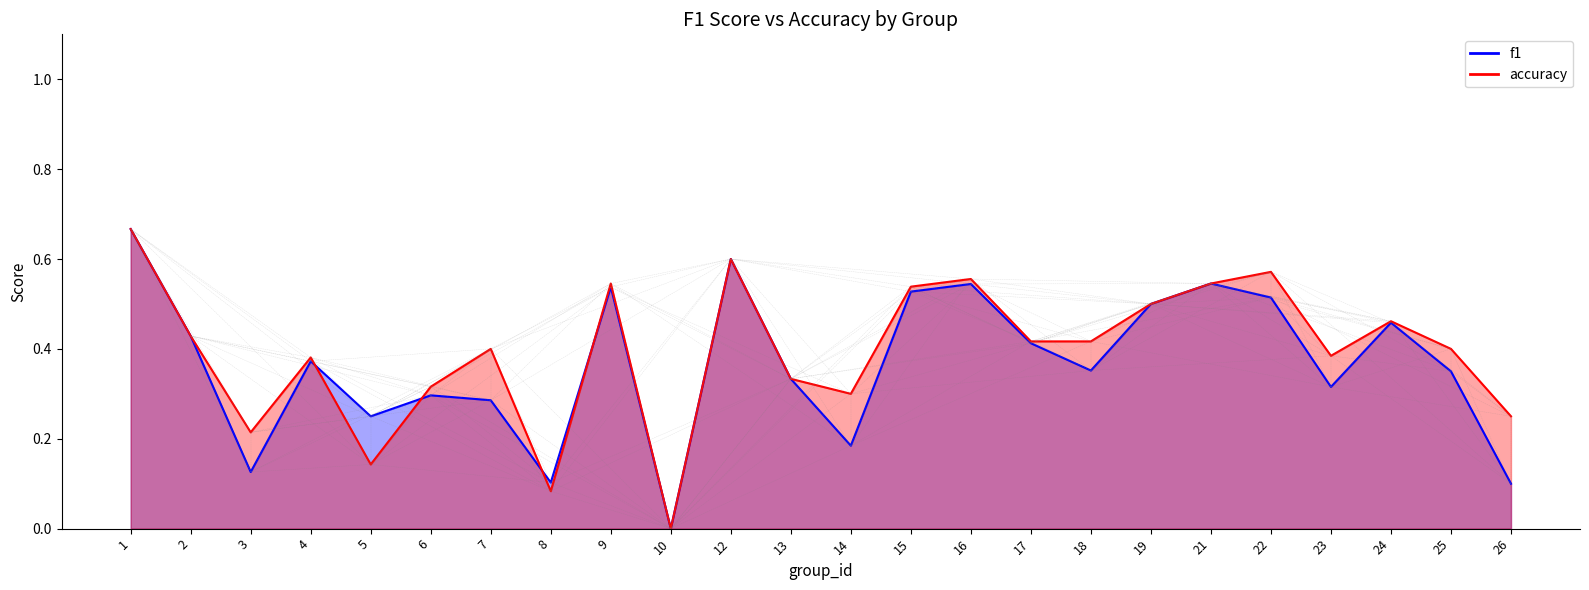

How many lines are shown in the chart?

2